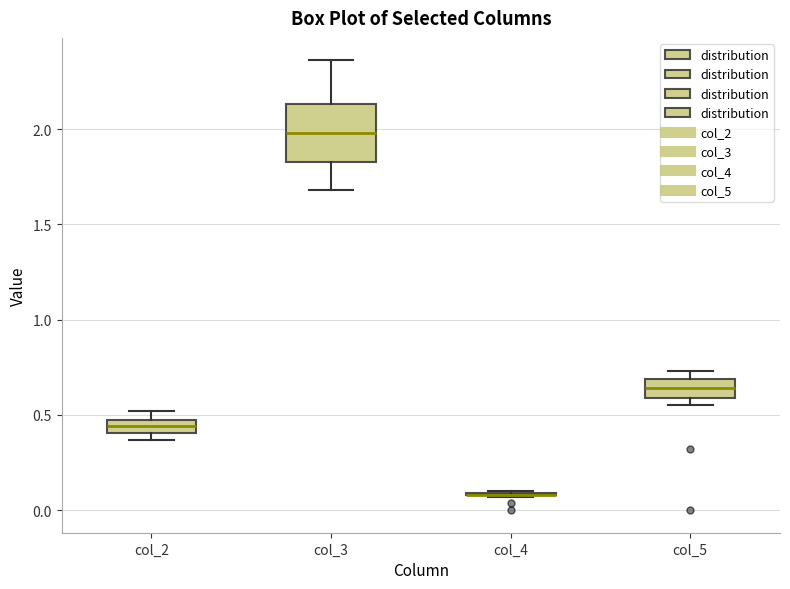

Comparing the boxes themselves (not the whiskers), which one is the tallest?

col_3